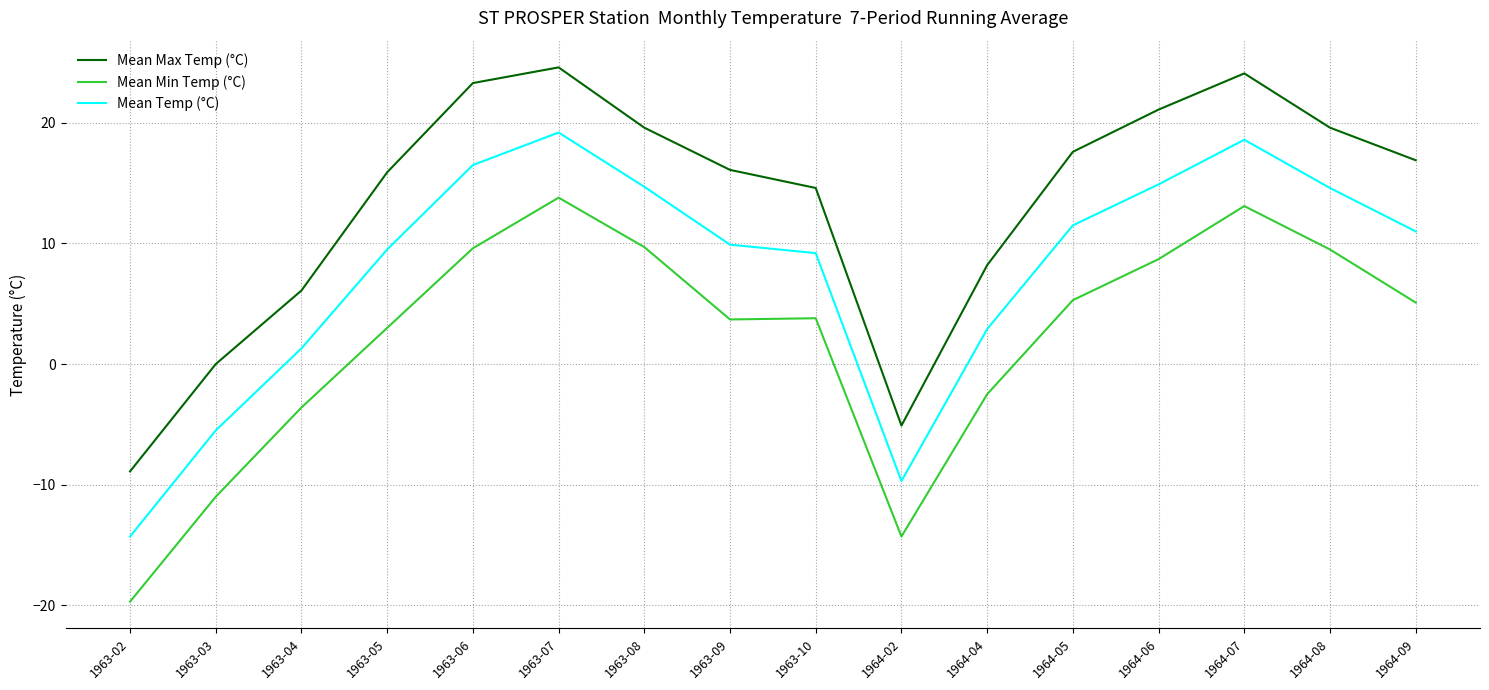

True or false: Mean Min Temp (°C) and Mean Max Temp (°C) intersect in this chart.

False